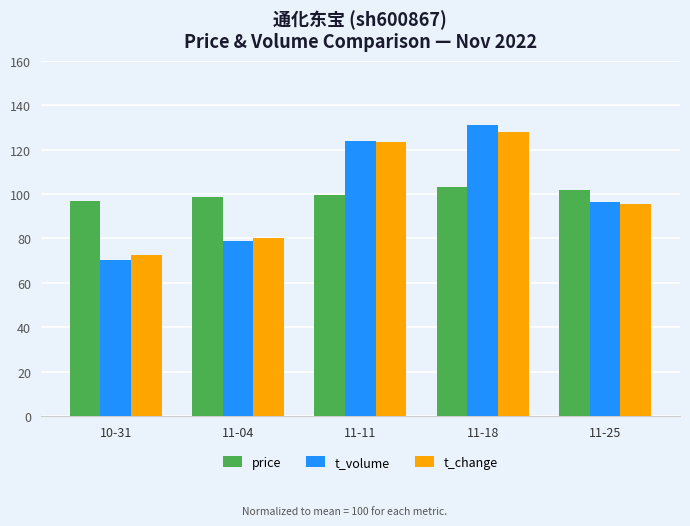

The value of t_volume at 11-04 is 78.8. True or false?

True